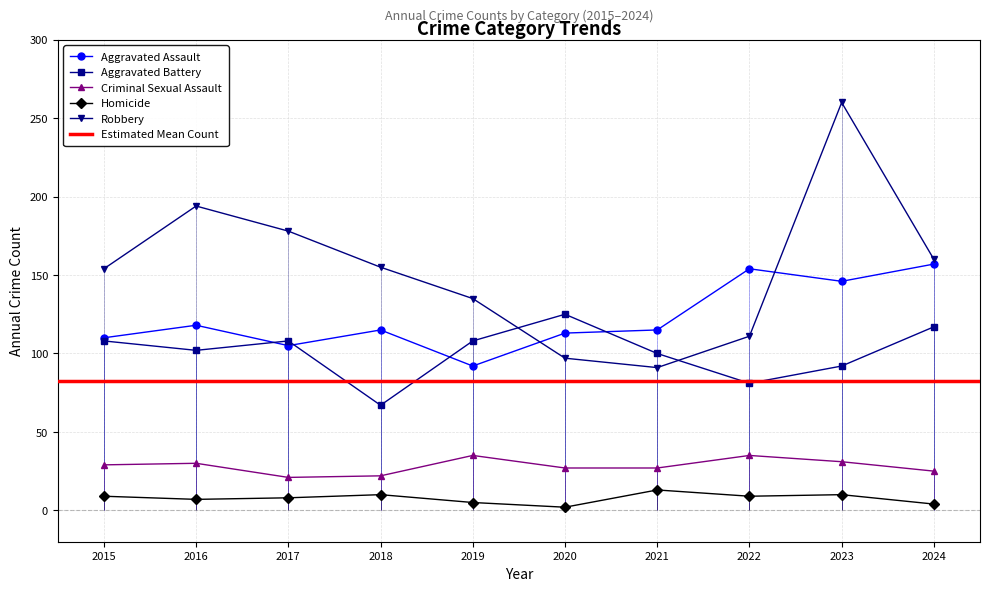

True or false: Criminal Sexual Assault has a value of 21 at 2022.

False